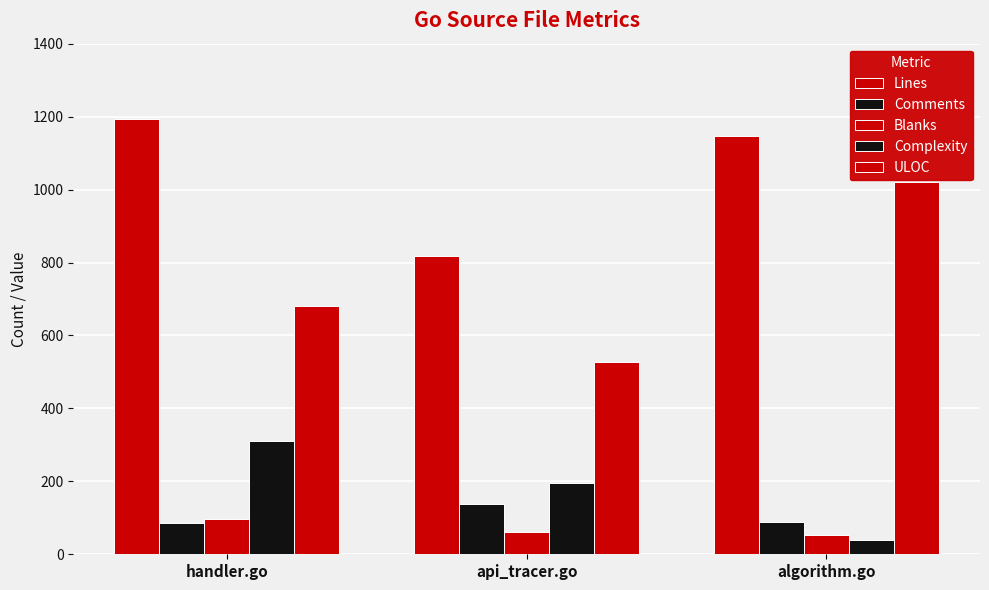

Which category has the highest value in the Complexity series?

handler.go